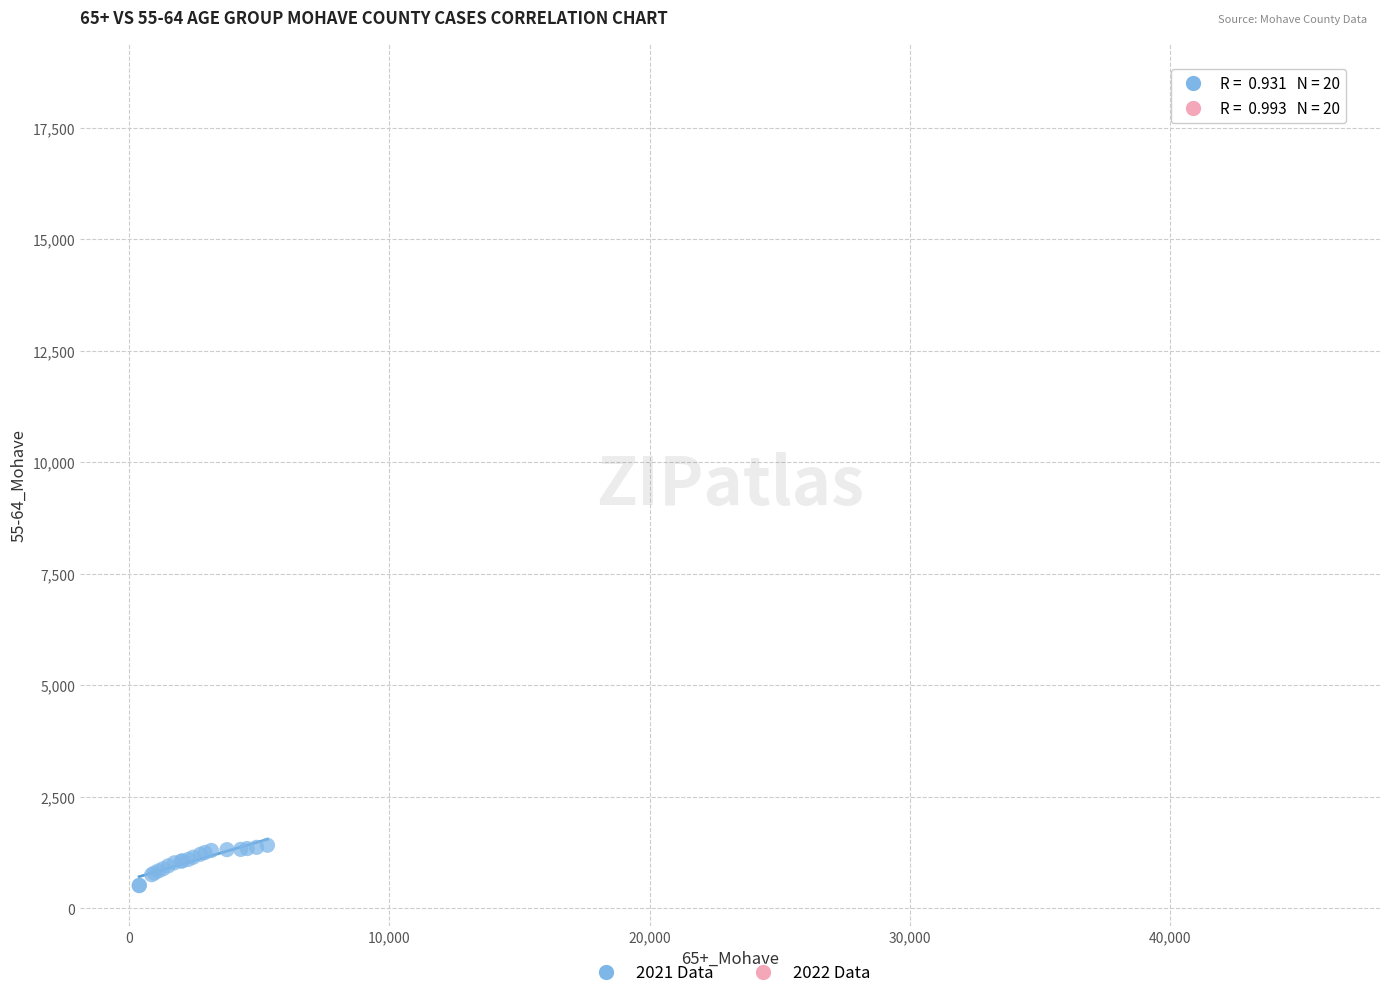

Which series reaches the minimum Y coordinate?

2021 Data